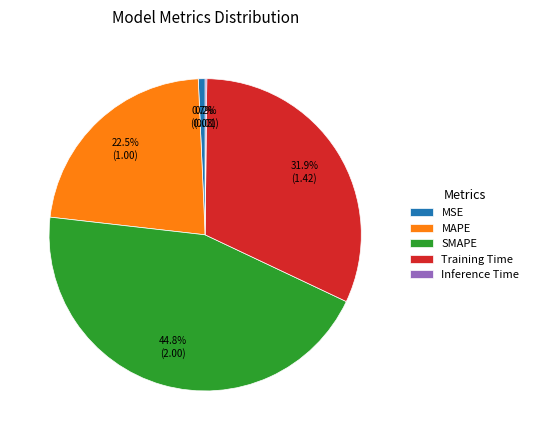

To the nearest percent, what is the average slice percentage?

20%